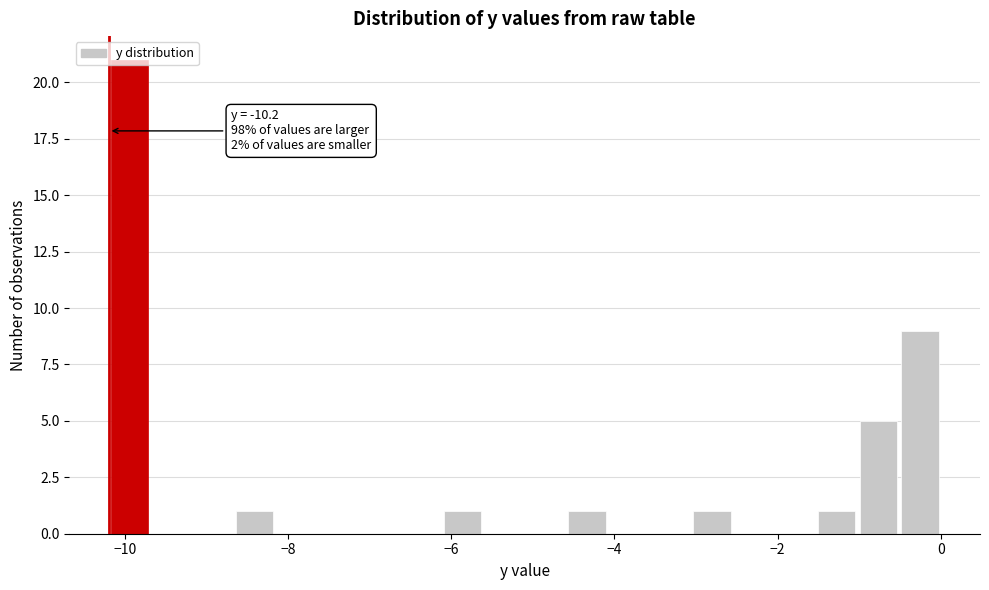

Read against the x-axis, roughly where is the centre of the tallest bar?

-10.0